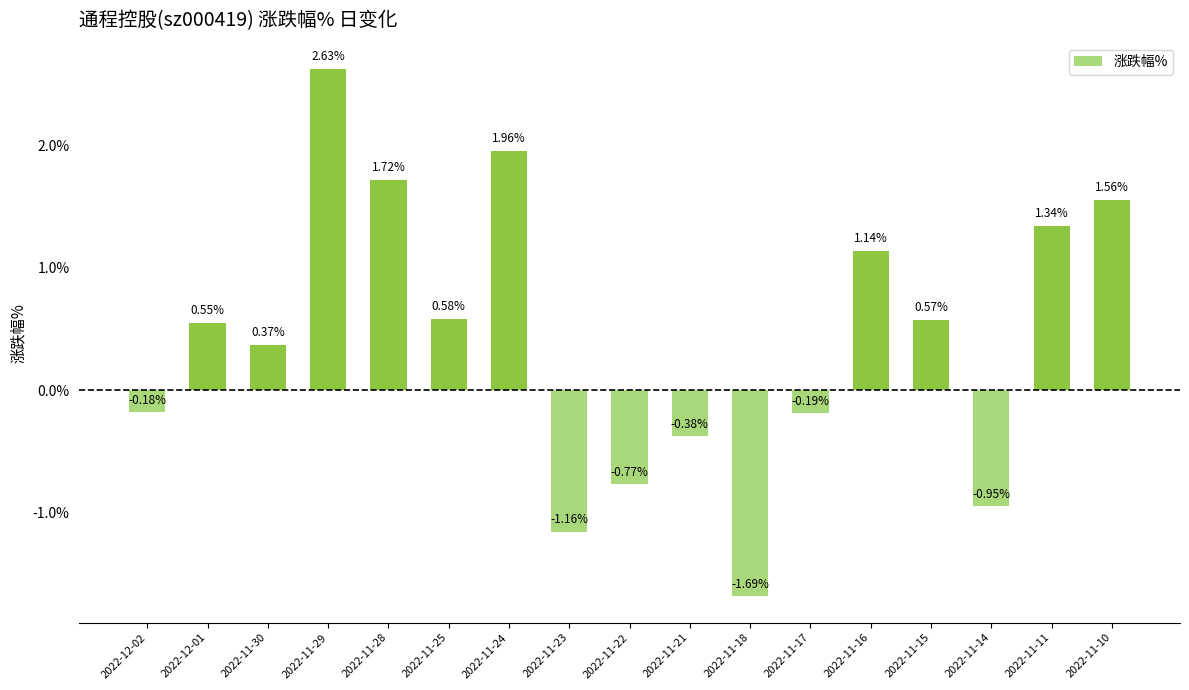

What is the change in value from 2022-11-15 to 2022-11-14?

-1.5